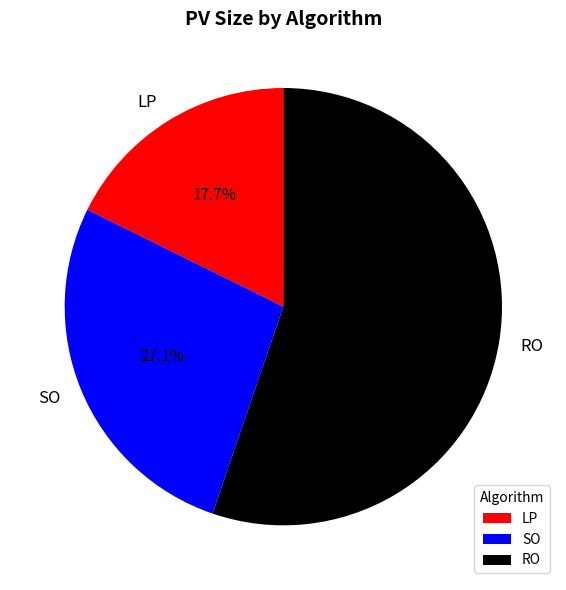

Is it true that LP is 18% of the pie?

True